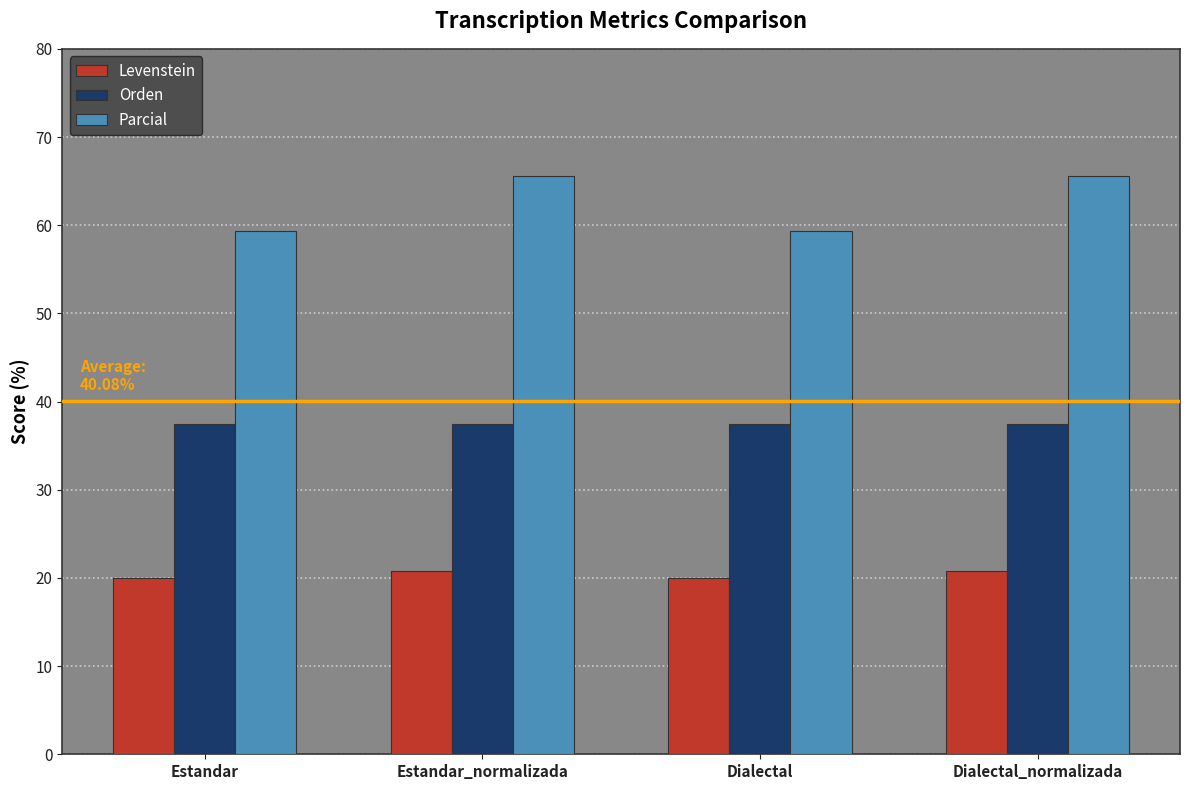

What are all the series names shown in the legend?

Levenstein, Orden, Parcial